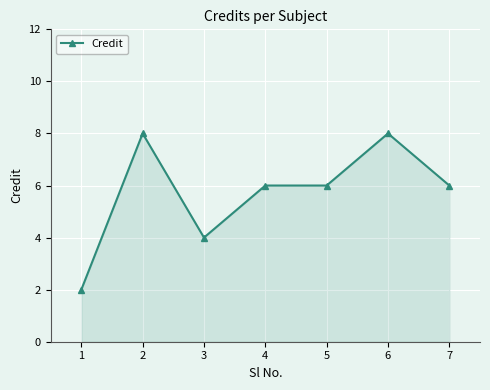

Approximately how many times larger is the value at 3 compared to 2?

0.5